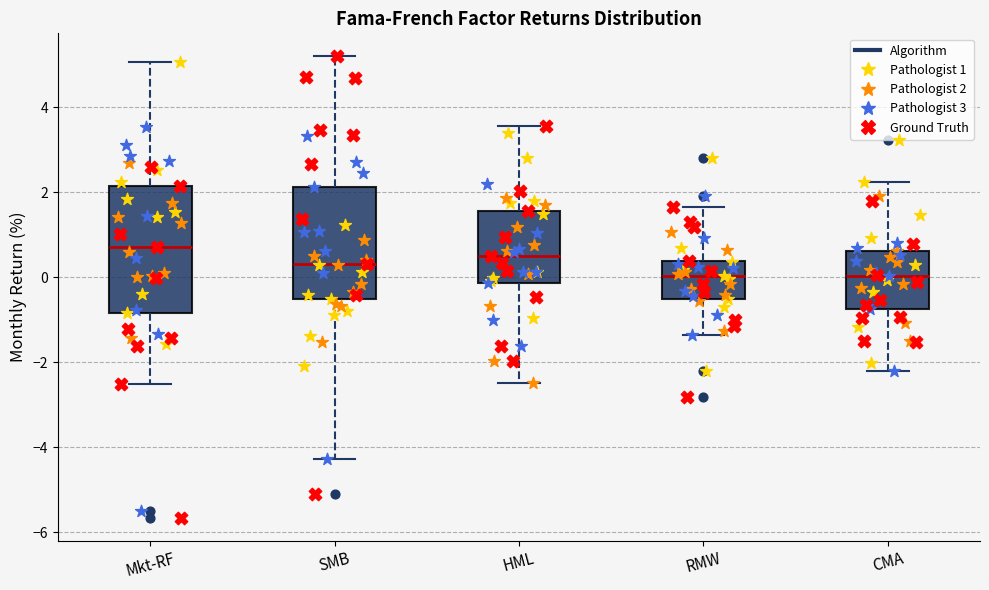

Which box is the tallest, from its lower edge to its upper edge?

Mkt-RF